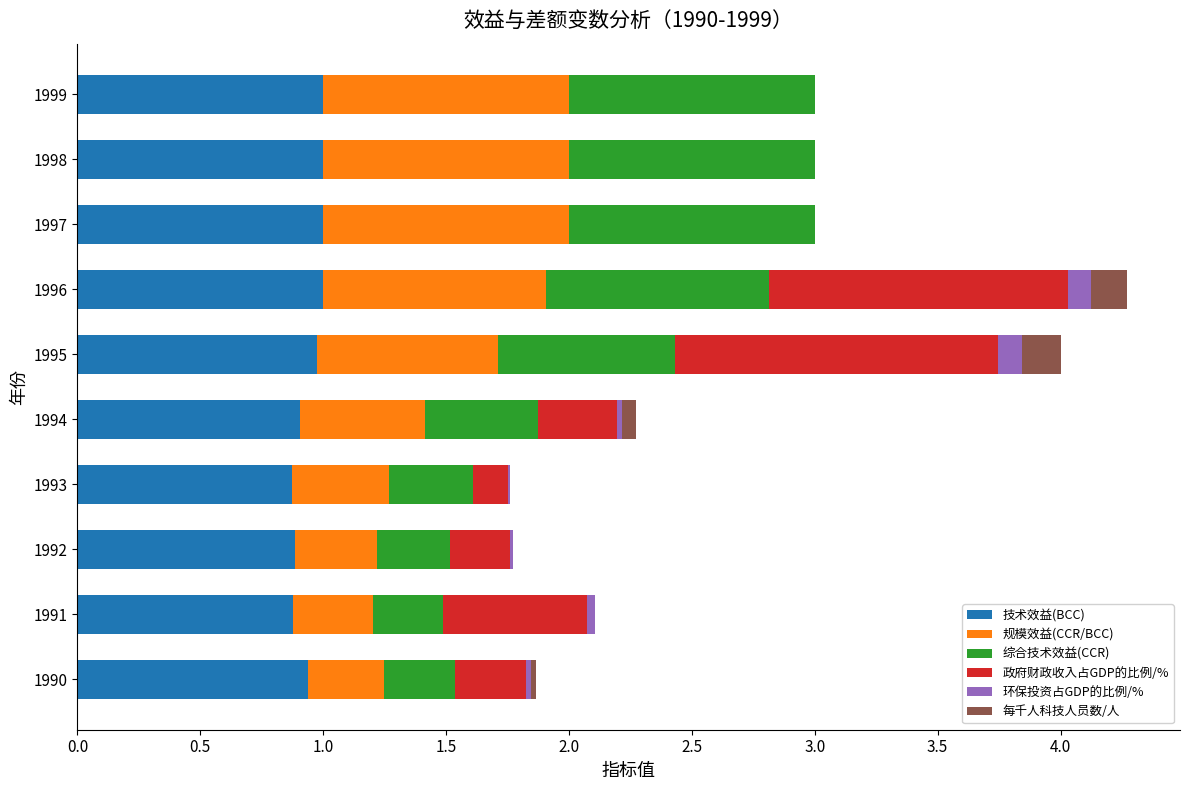

The value of 技术效益(BCC) at 1993 is 0.9. True or false?

True